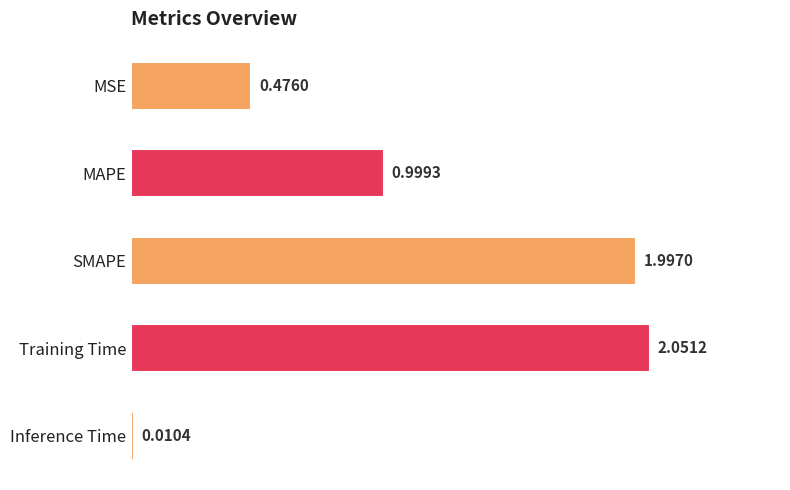

What is the difference between the second highest and second lowest values?

1.5